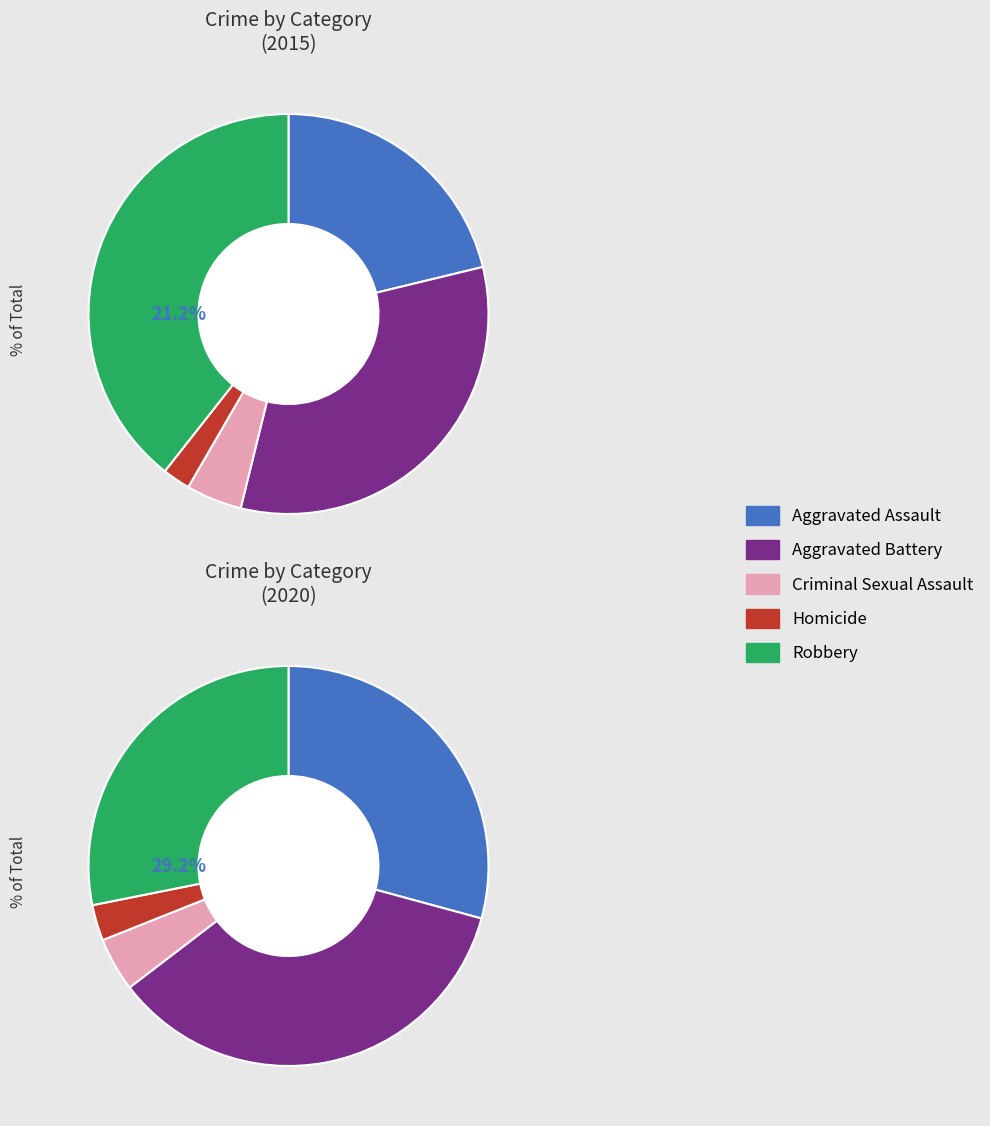

Does values_2015 represent more than half of the total?

No